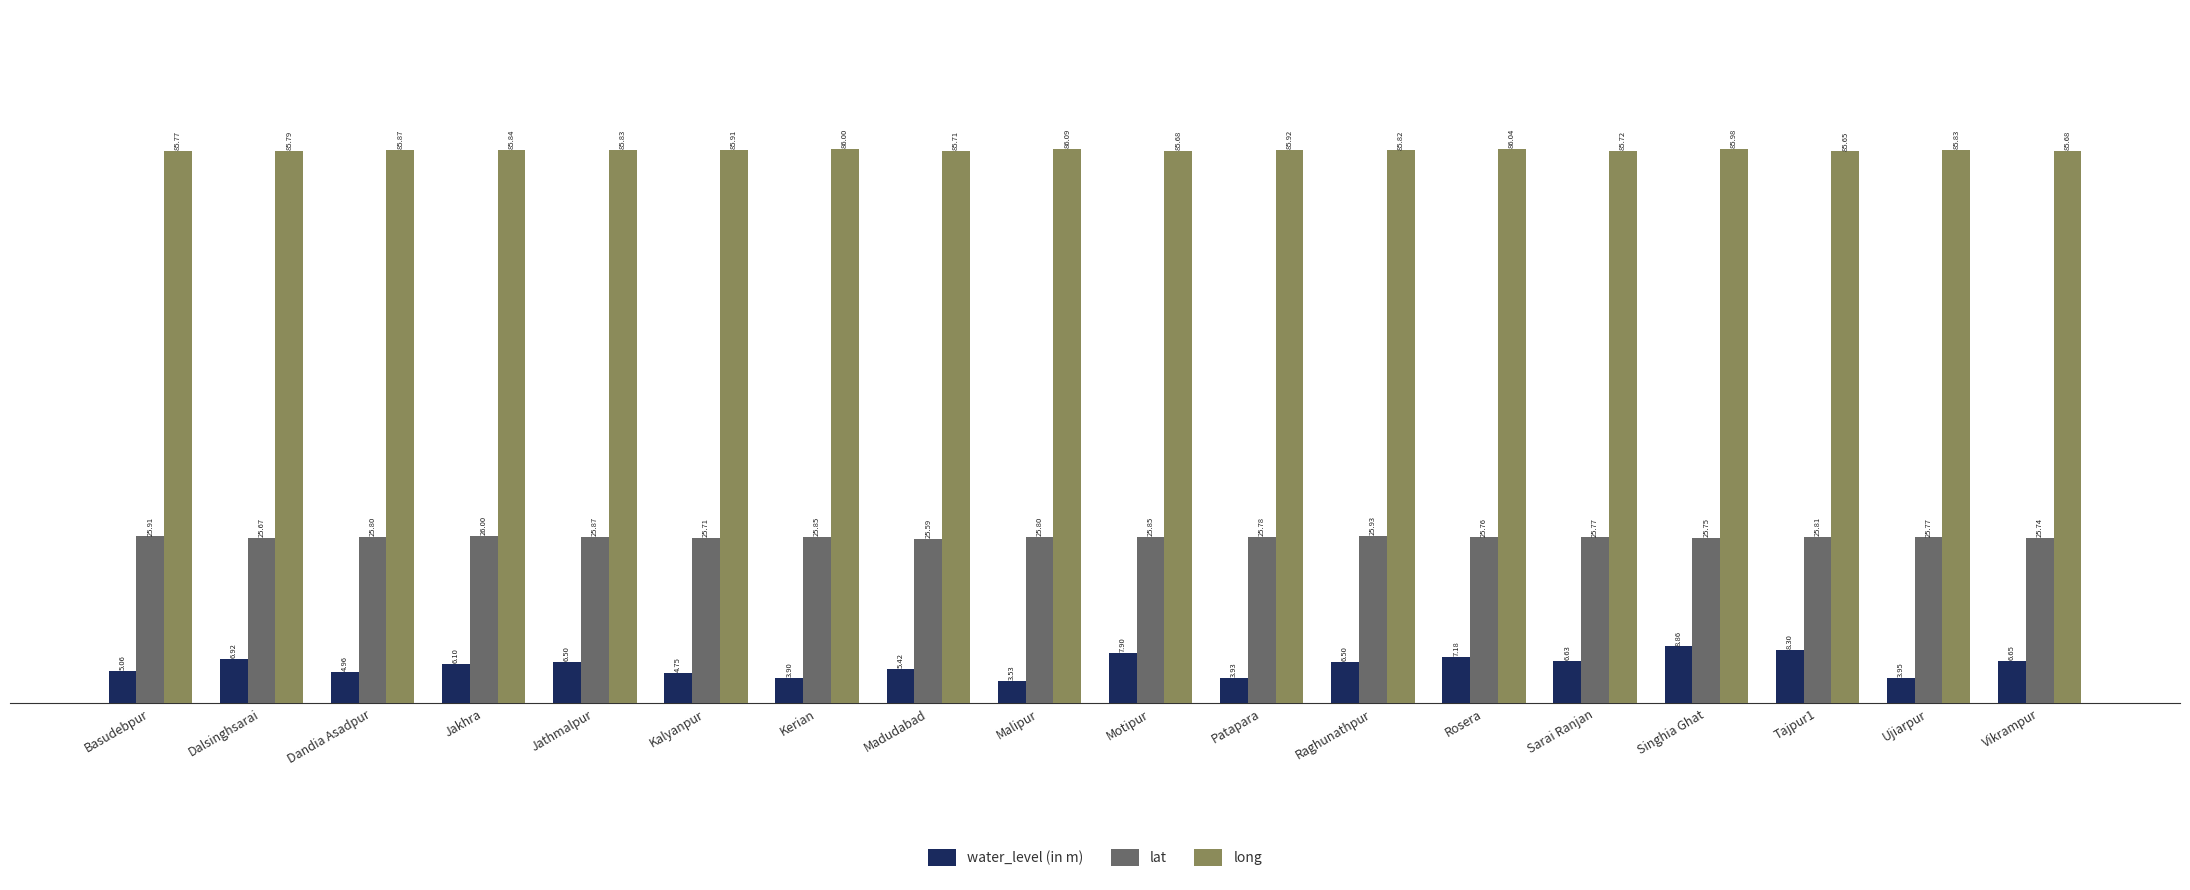

Rank the series by their maximum value, from lowest to highest.

water_level (in m), lat, long